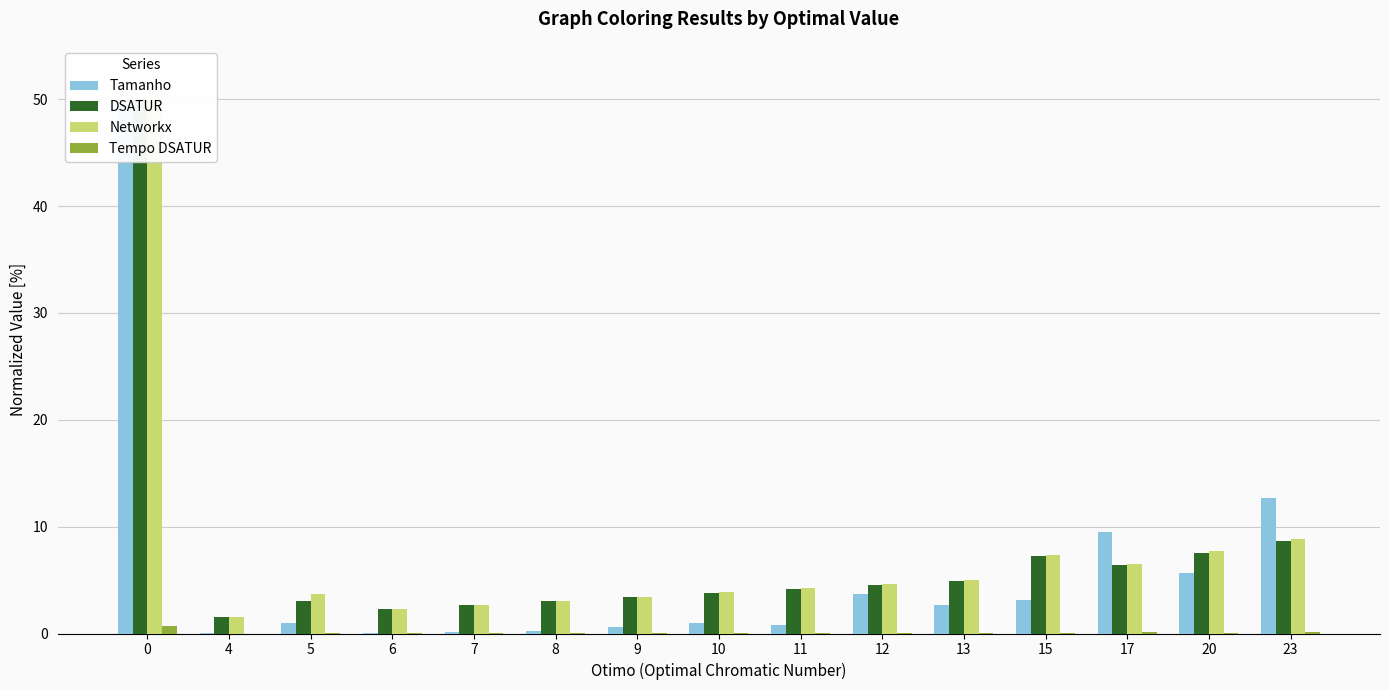

What is the average value of the Tempo DSATUR series?

0.1